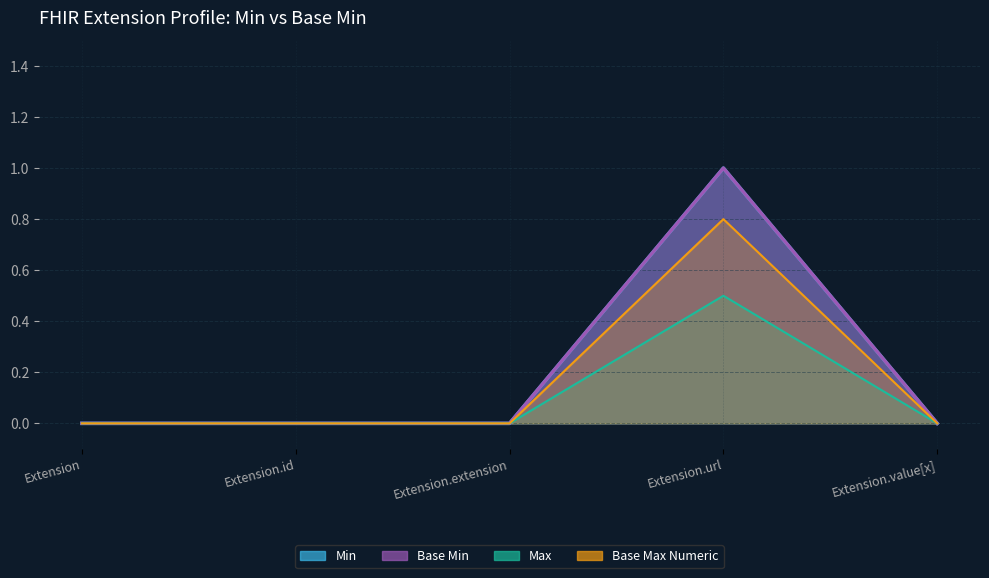

Which series has the largest total across all categories?

Min